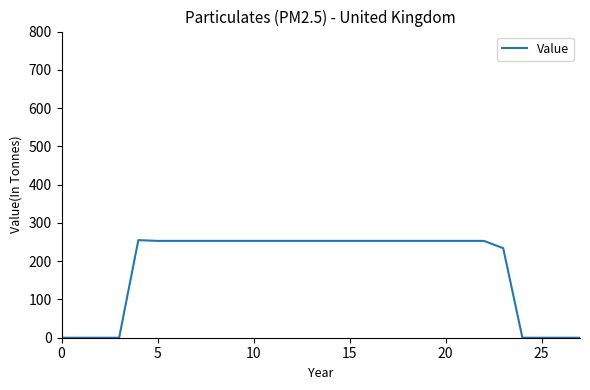

What is the difference between the maximum and minimum values?

255